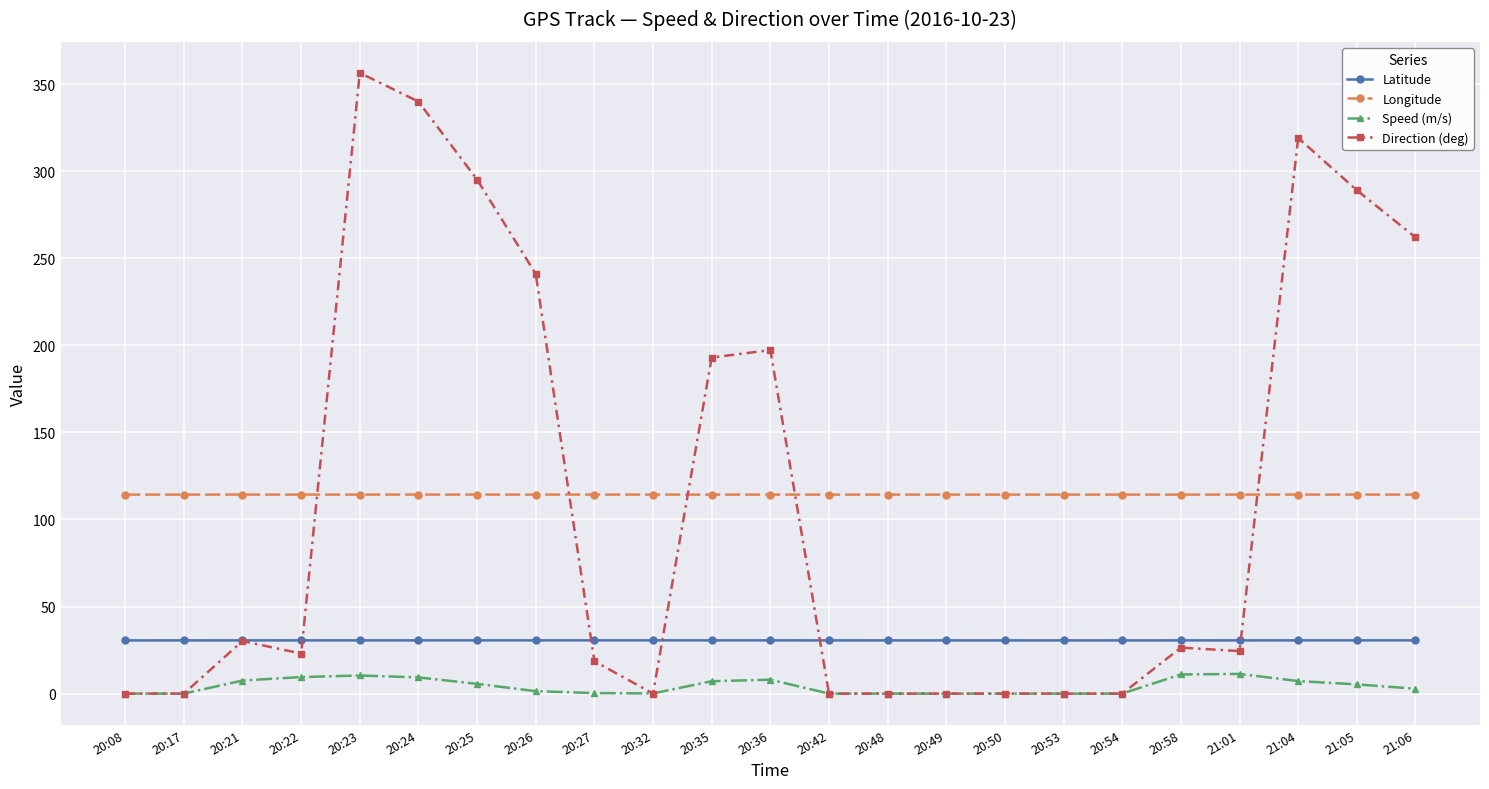

Which series ends up on top after the final intersection of Direction (deg) and Speed (m/s)?

Direction (deg)